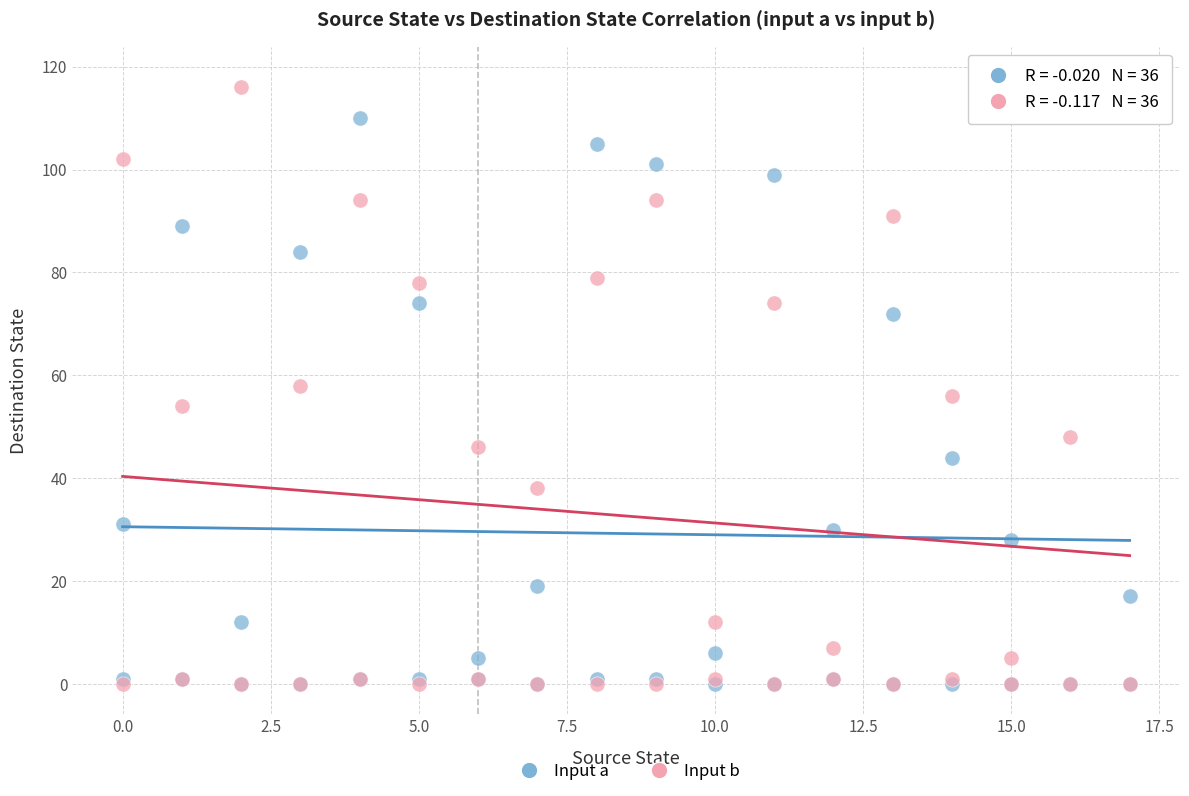

What are all the series names shown in the legend?

Input a, Input b